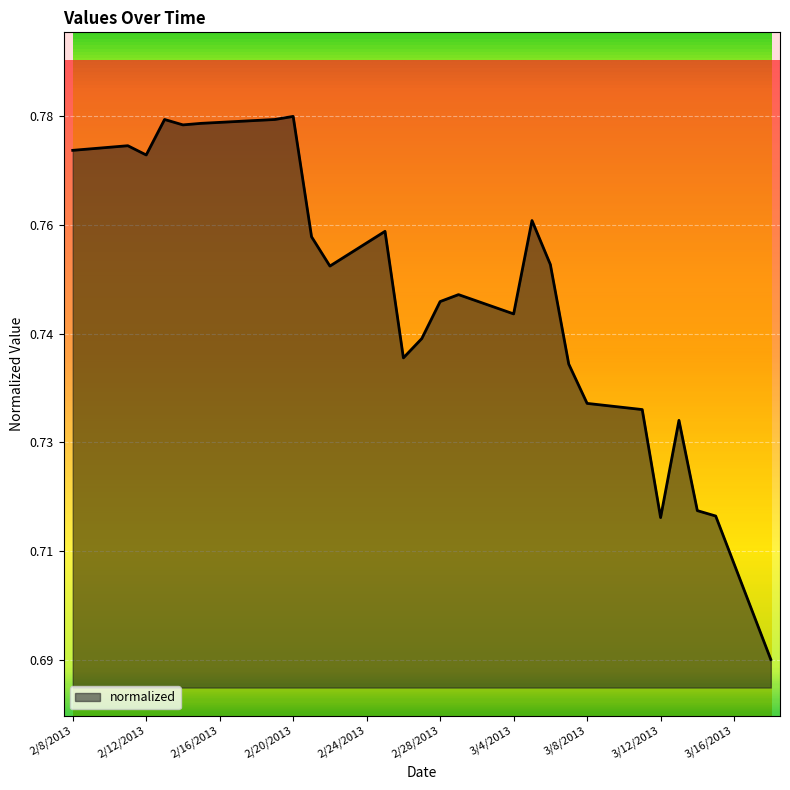

The value at 3/7/2013 is 0.4. True or false?

False